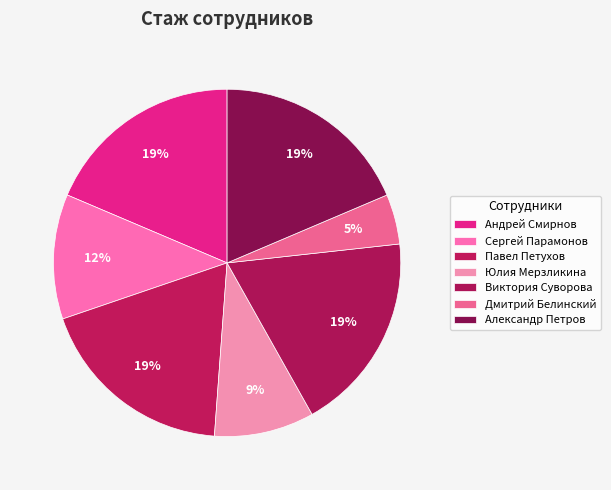

To the nearest percent, what percentage of the pie is Сергей Парамонов?

12%